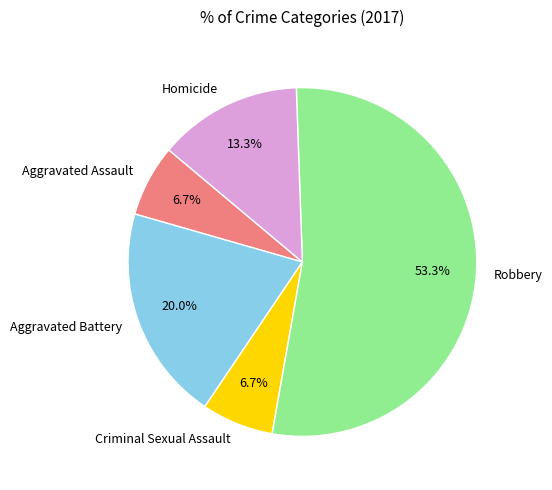

How many slices are in this pie chart?

5